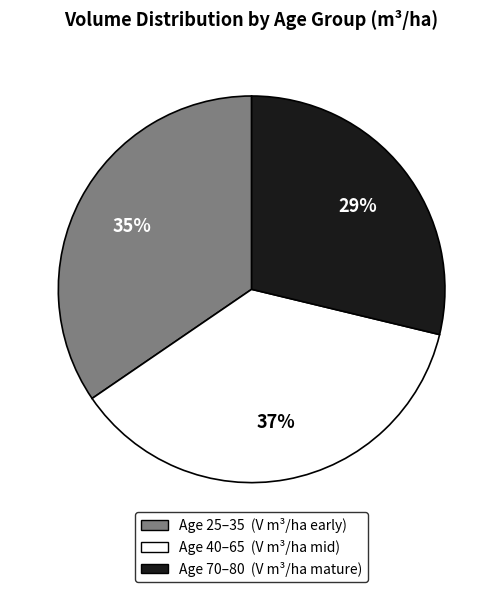

Is there any slice that represents more than half of the pie?

No